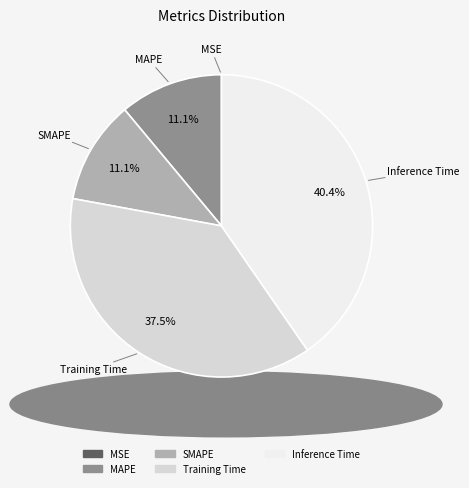

Does any single category account for the majority?

No